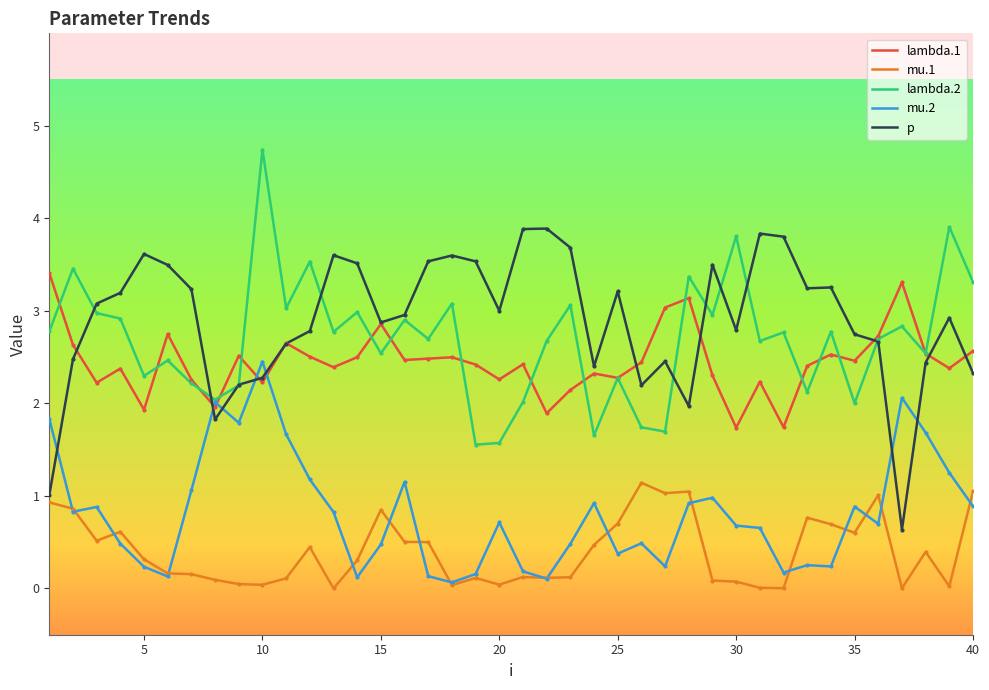

True or false: mu.1 and lambda.2 cross at least once.

False